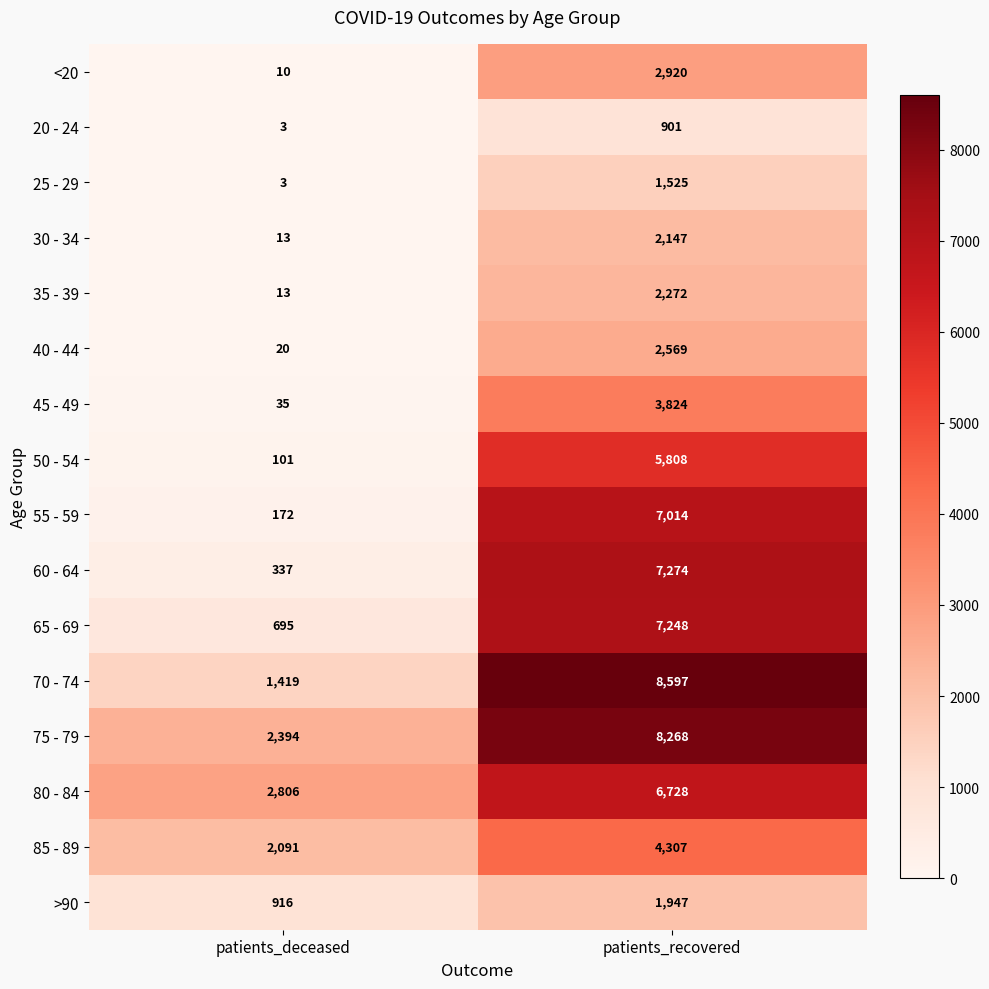

What is the minimum value shown in the chart?

3